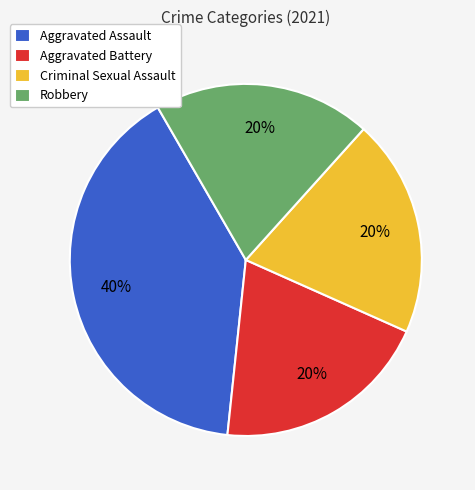

Is there a majority slice in this chart?

No